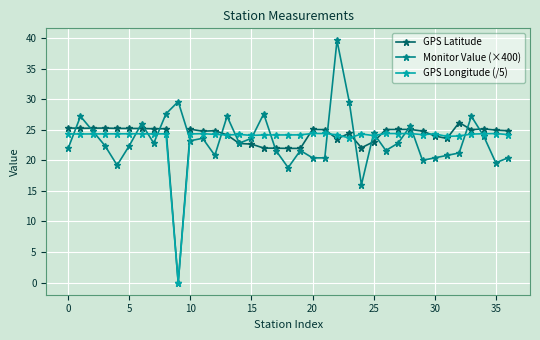

What is the value of the GPS Latitude point at the 25th from the left?

22.1